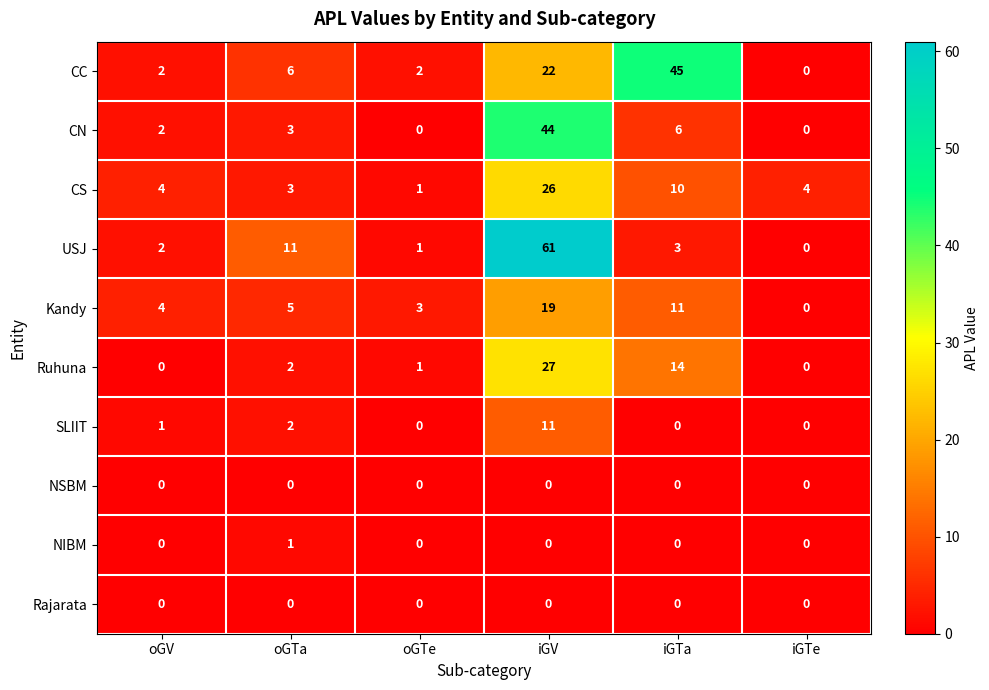

Read the CC value at oGTa.

6